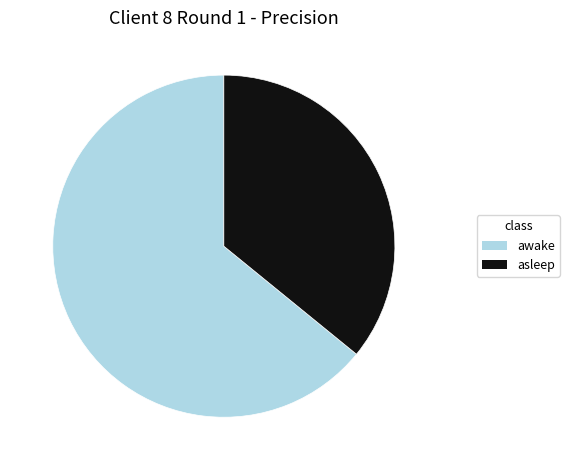

Is it true that asleep is 30% of the pie?

False